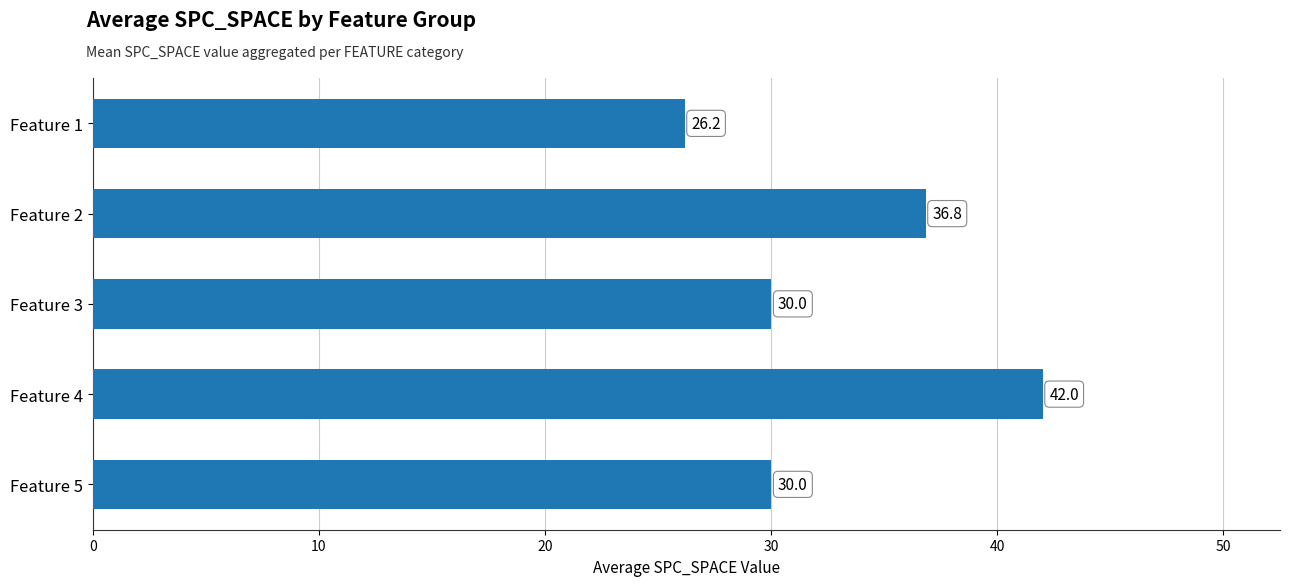

The value at Feature 2 is 54.0. True or false?

False